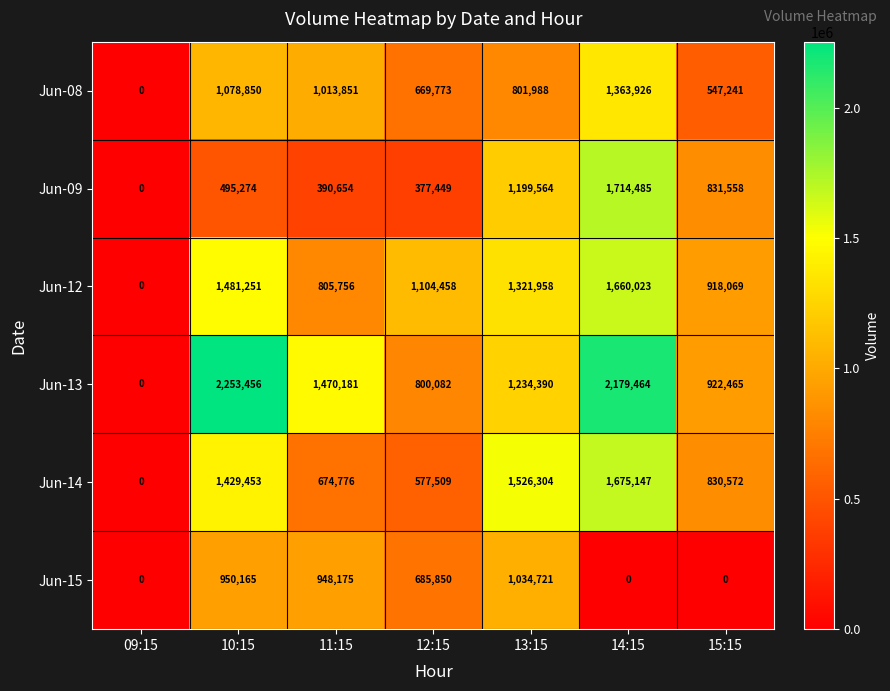

What is the sum of the Jun-15 values at 12:15 and 14:15?

685850